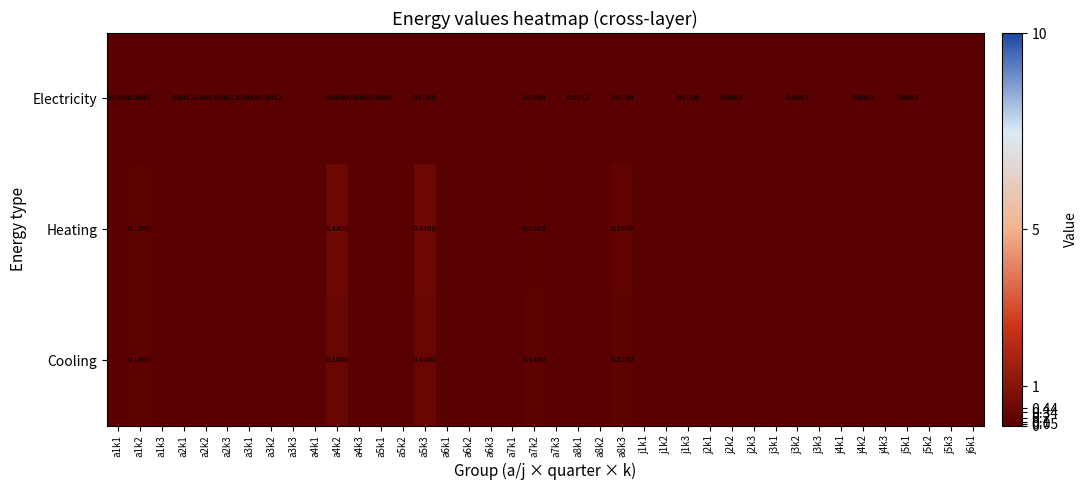

What is the greatest value displayed?

0.4